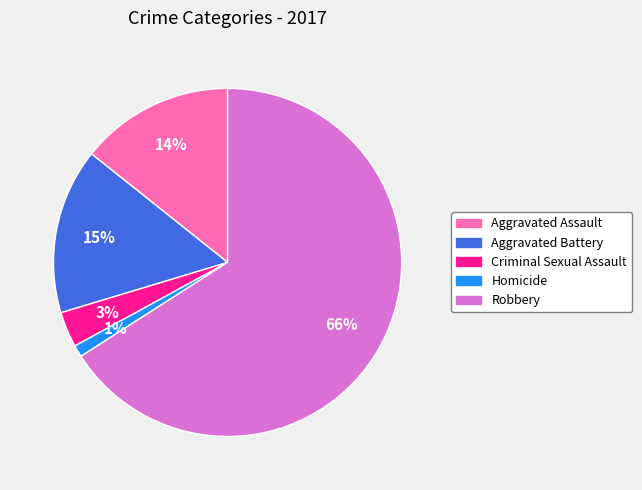

Is the sum of Aggravated Assault and Criminal Sexual Assault greater than half?

No